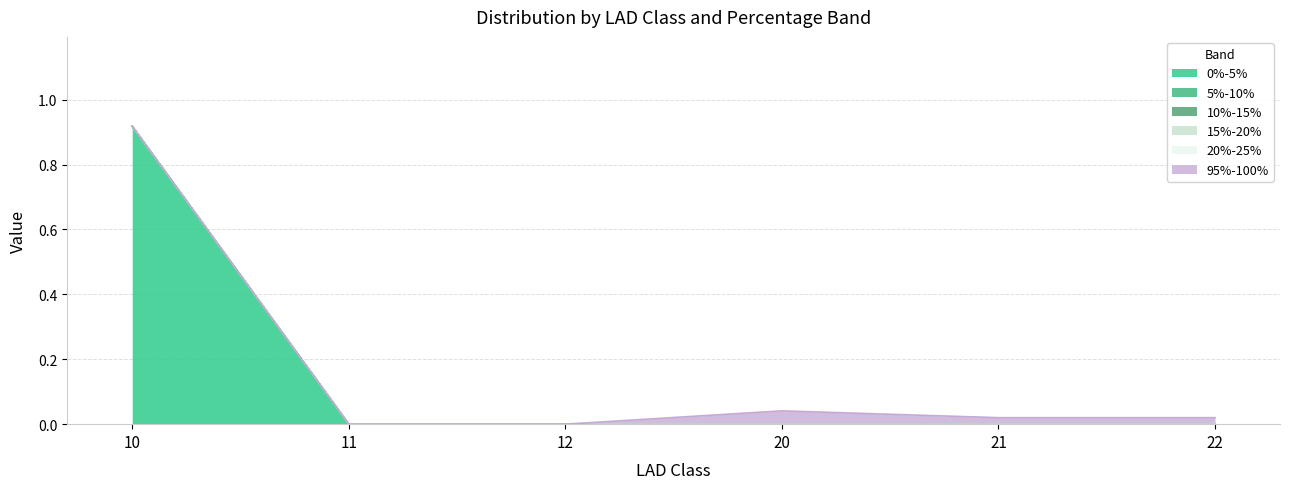

Does the chart have visible grid lines?

Yes